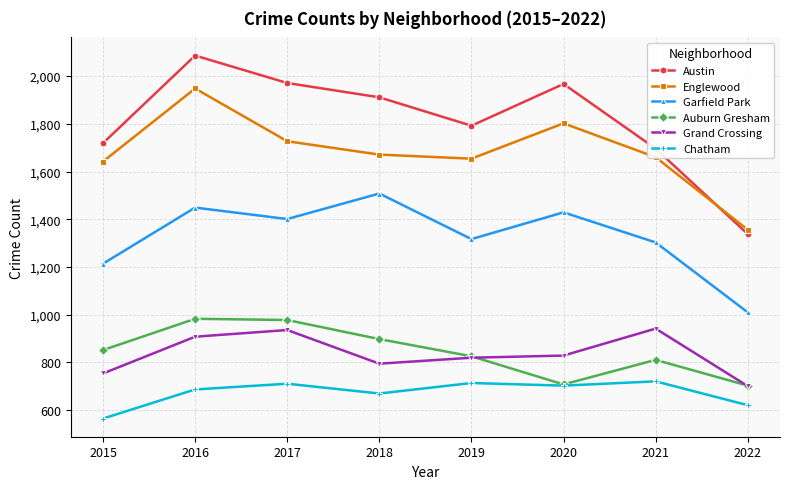

True or false: Auburn Gresham has more than 2 points higher than both neighbors.

False